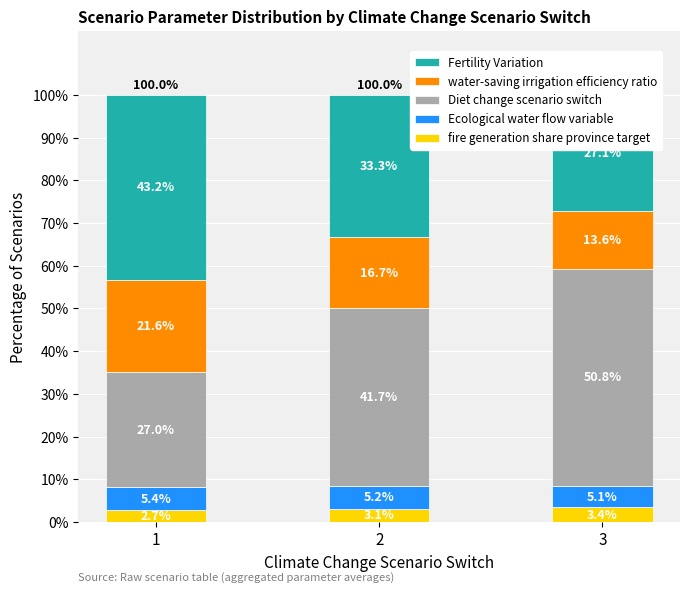

Between 1 and 2, which series saw the biggest shift?

Diet change scenario switch